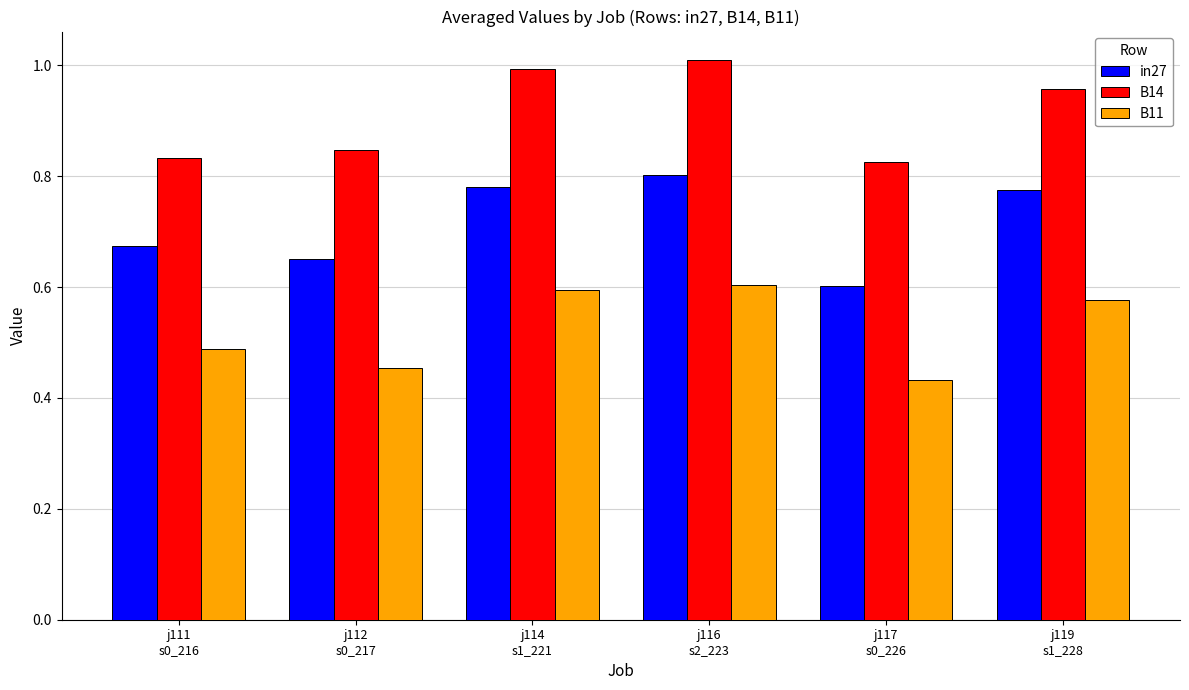

Which series has the largest total across all categories?

B14